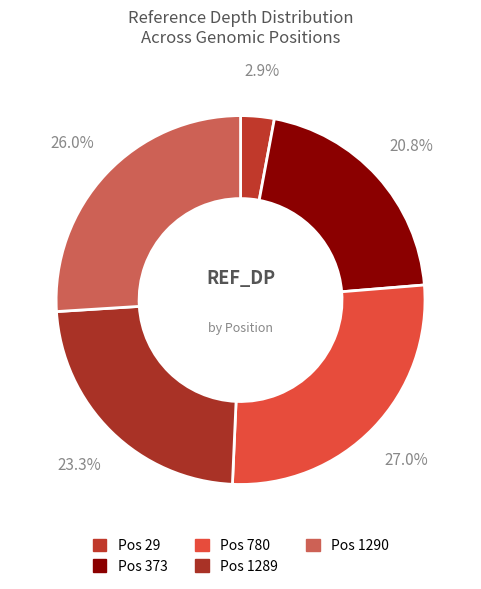

To the nearest percent, what is the average slice percentage?

20%